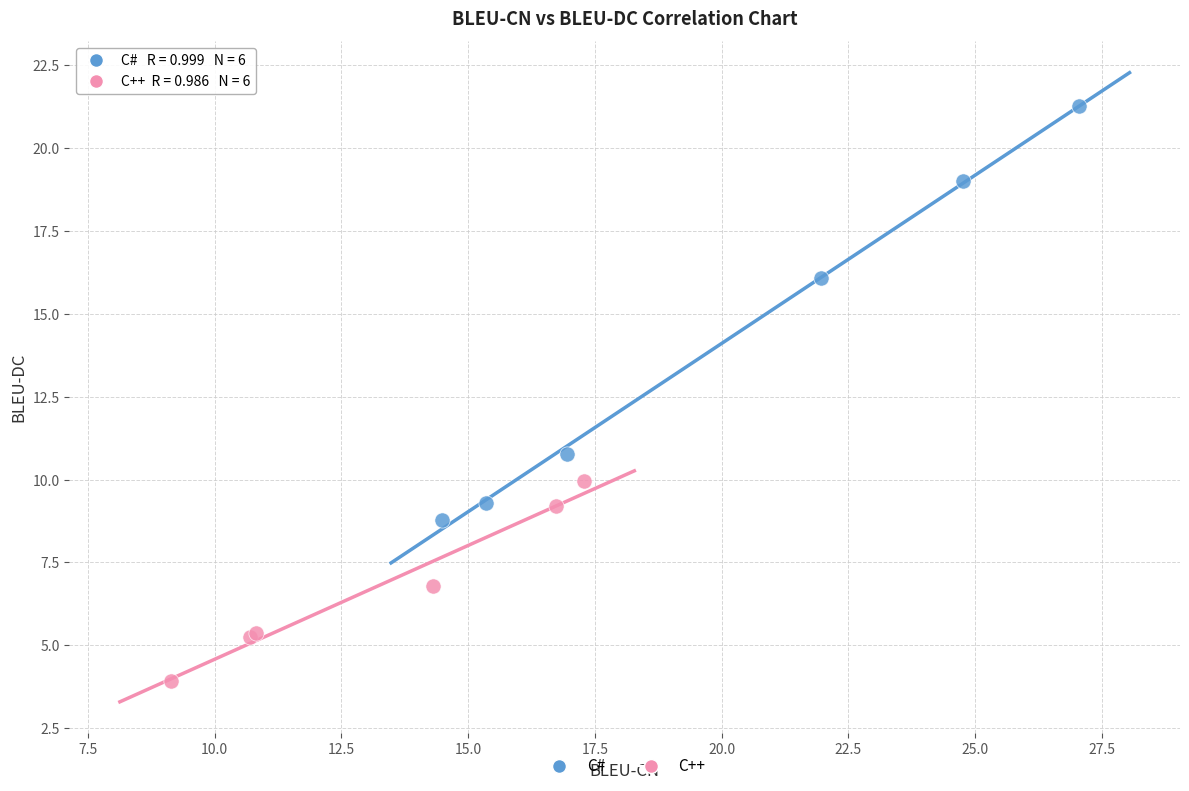

Which series has the largest Y range (max minus min)?

C#